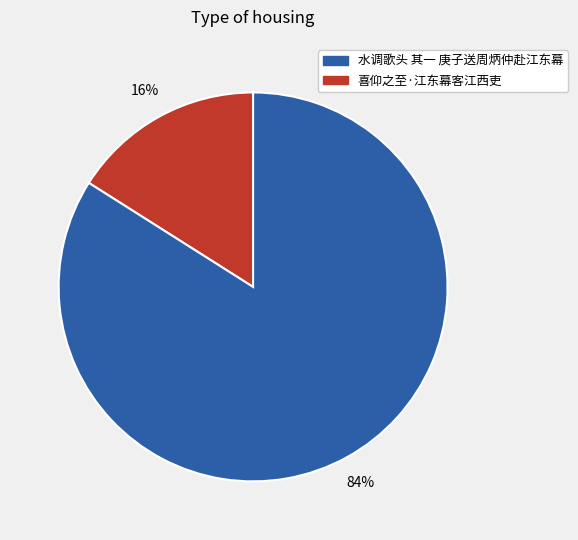

Does any single category account for the majority?

Yes